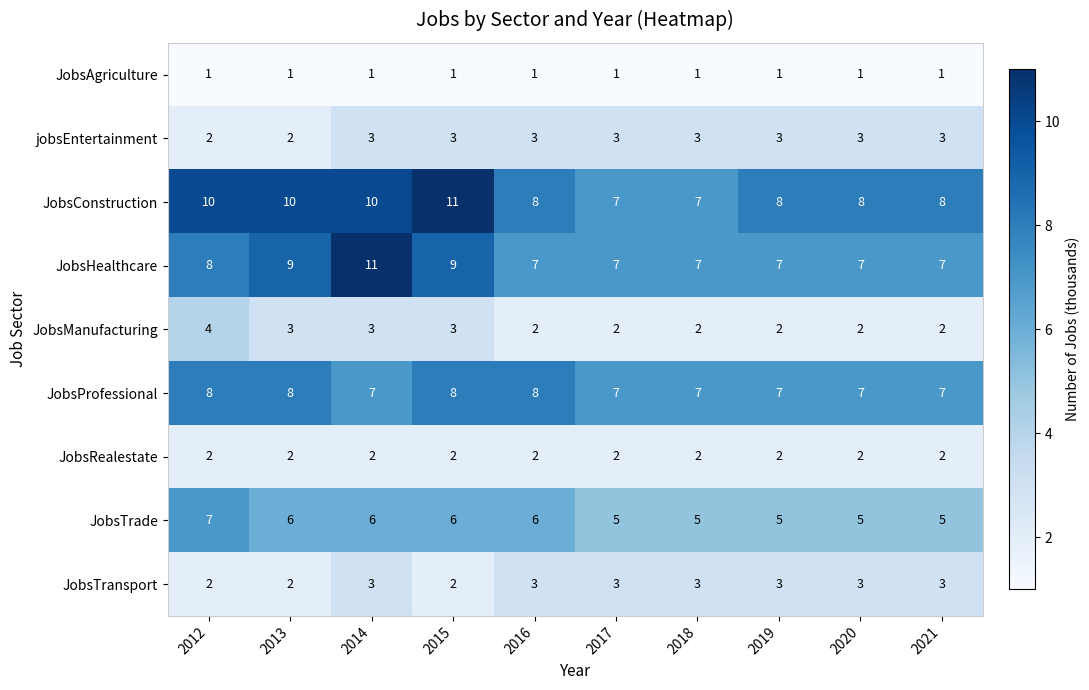

How many categories are shown in the chart?

10